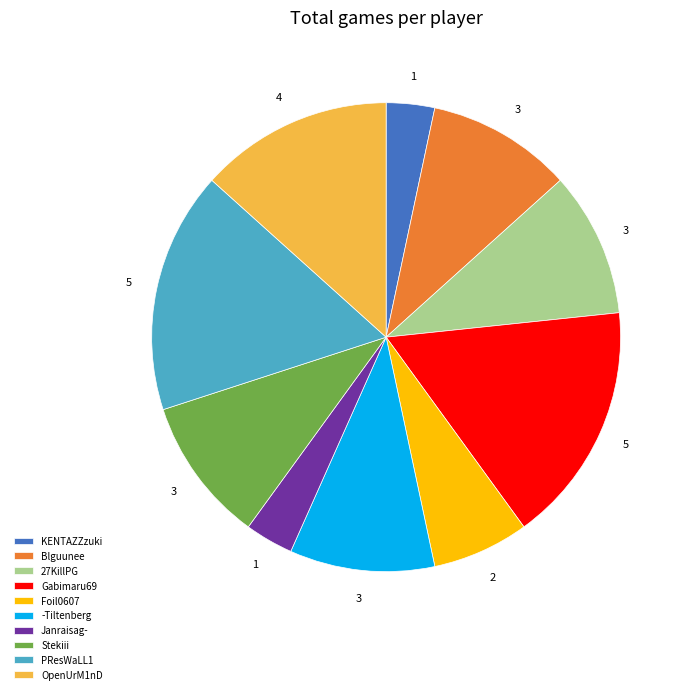

Combined, do PResWaLL1 and Foil0607 account for over 50%?

No